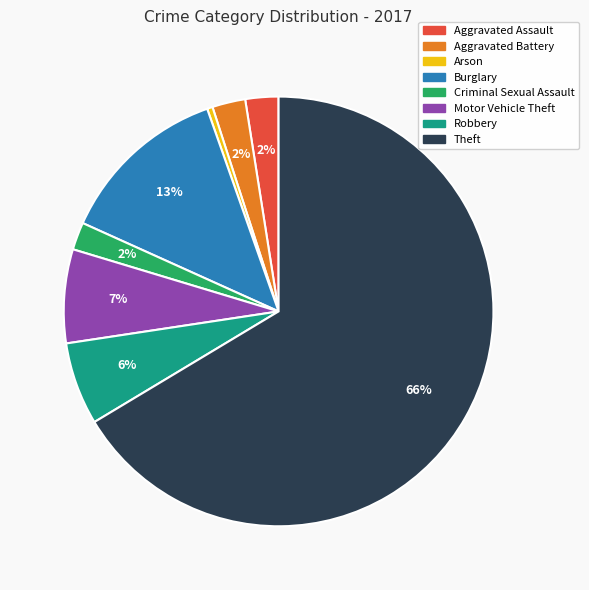

To the nearest percent, what is the average slice percentage?

12%